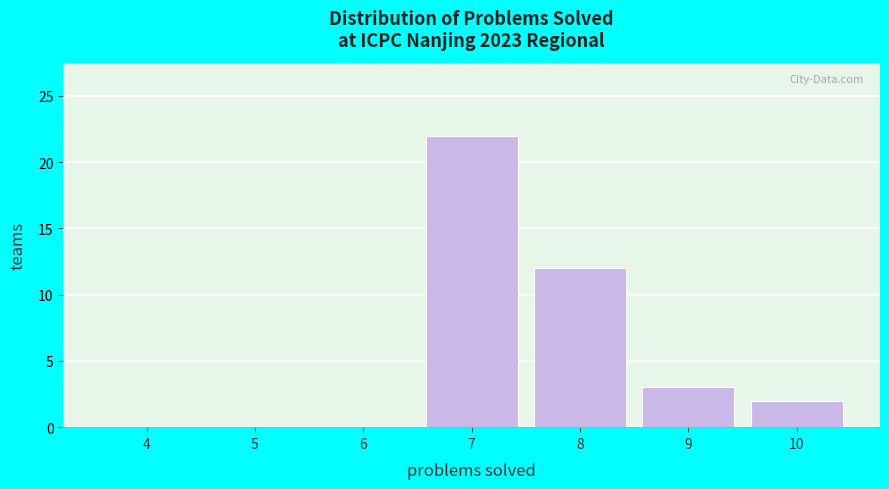

Reading left to right, extract all data points from this chart.

4=0	5=0	6=0	7=22	8=12	9=3	10=2